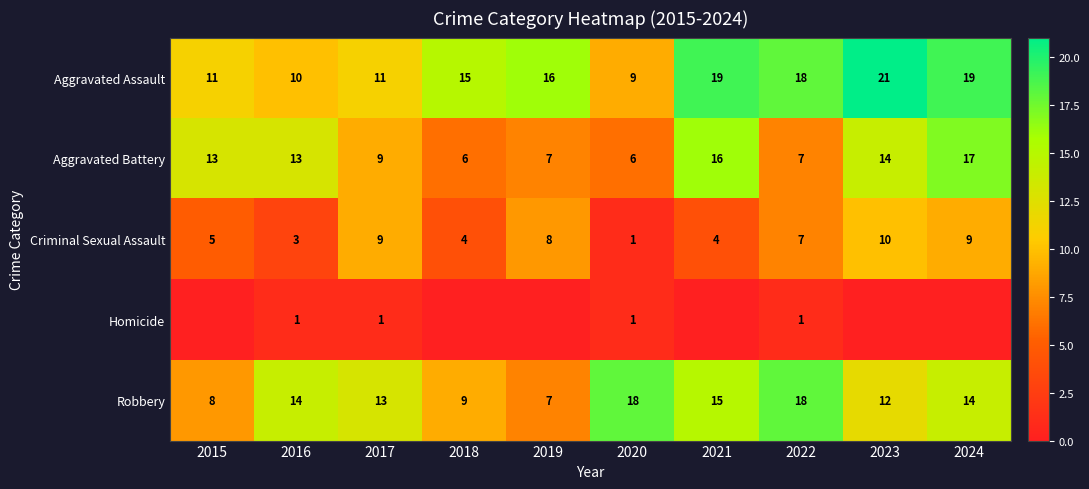

At which category is the sum across all series the highest?

2024